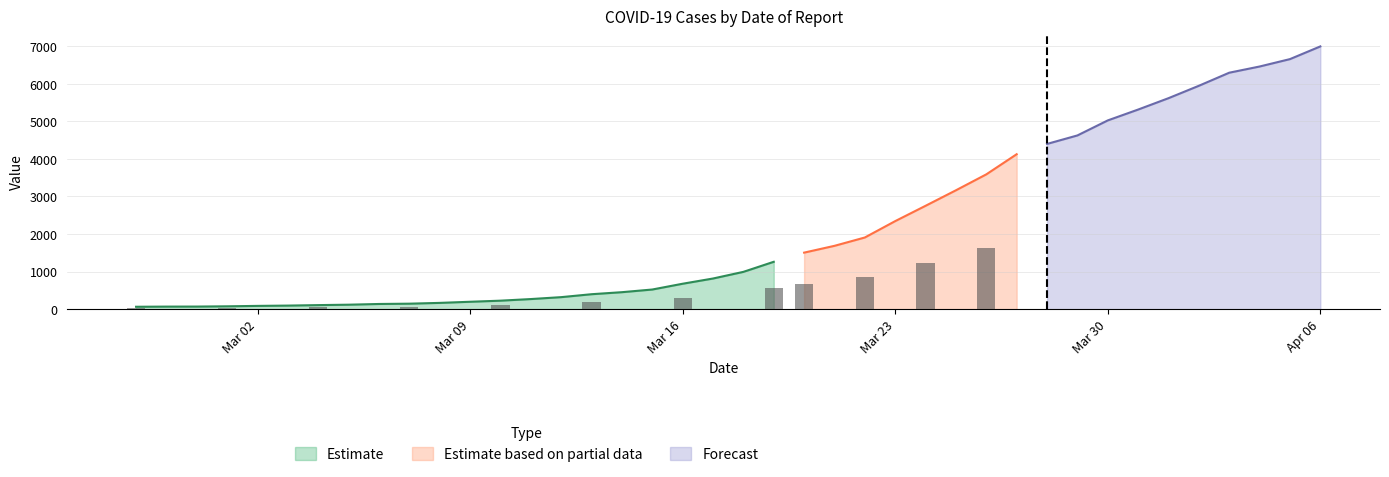

Rank the categories by value from highest to lowest.

2020-04-06, 2020-04-05, 2020-04-04, 2020-04-03, 2020-04-02, 2020-04-01, 2020-03-31, 2020-03-30, 2020-03-29, 2020-03-28, 2020-03-27, 2020-03-26, 2020-03-25, 2020-03-24, 2020-03-23, 2020-03-22, 2020-03-21, 2020-03-20, 2020-03-19, 2020-03-18, 2020-03-17, 2020-03-16, 2020-03-15, 2020-03-14, 2020-03-13, 2020-03-12, 2020-03-11, 2020-03-10, 2020-03-09, 2020-03-08, 2020-03-07, 2020-03-06, 2020-03-05, 2020-03-04, 2020-03-03, 2020-03-02, 2020-03-01, 2020-02-29, 2020-02-28, 2020-02-27